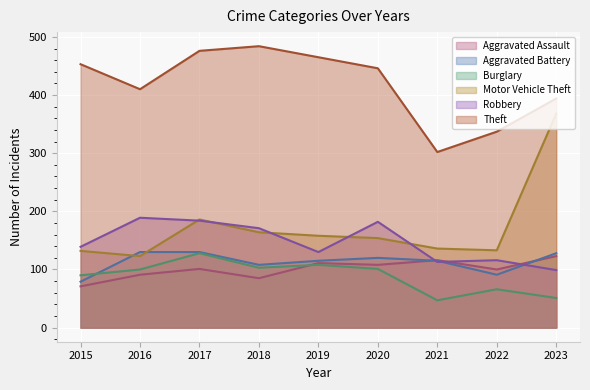

True or false: Robbery and Theft cross at least once.

False